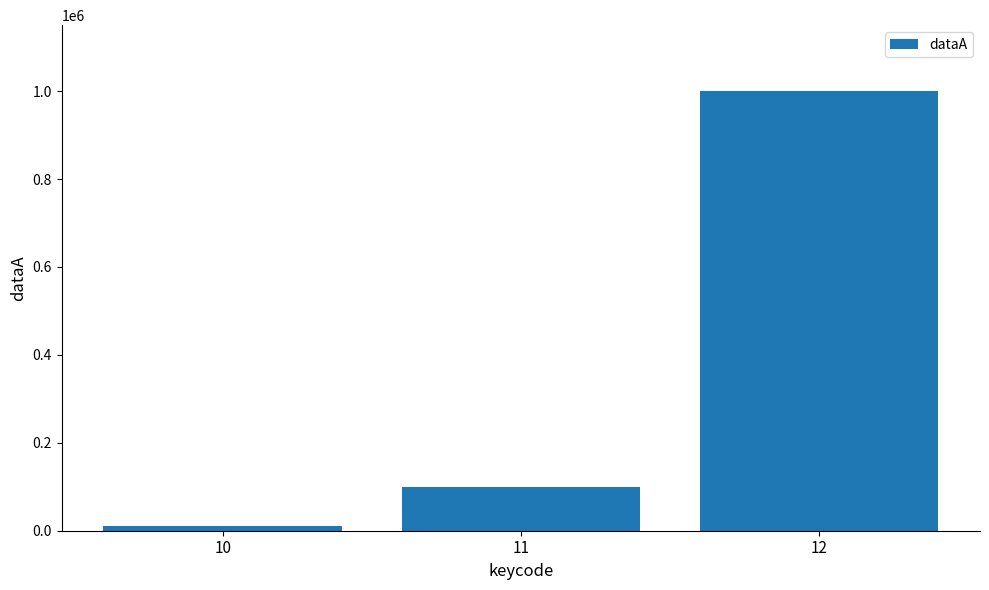

Which label corresponds to the smallest value in the chart?

10